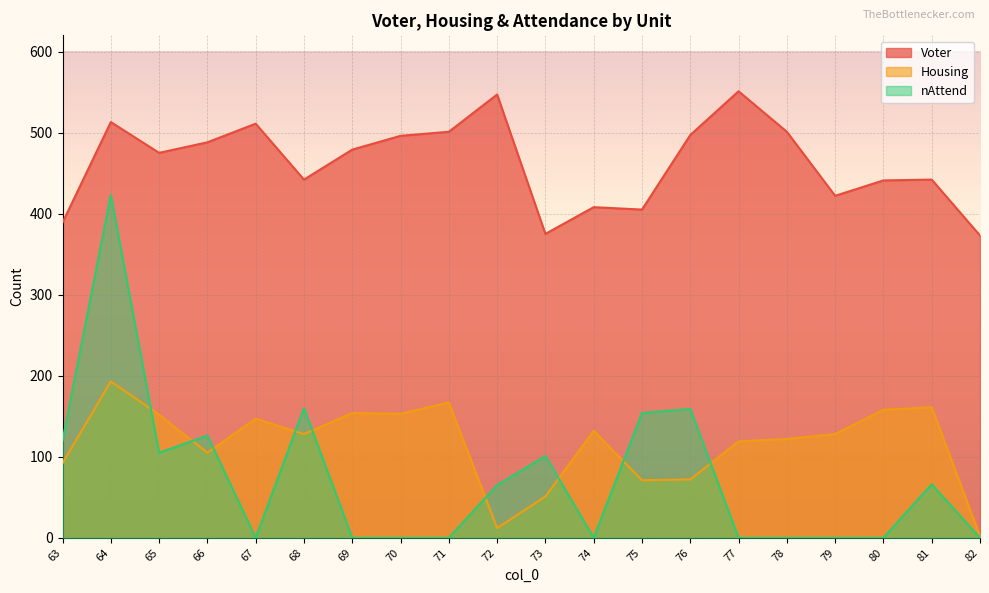

How many values in the Voter series exceed 479?

9